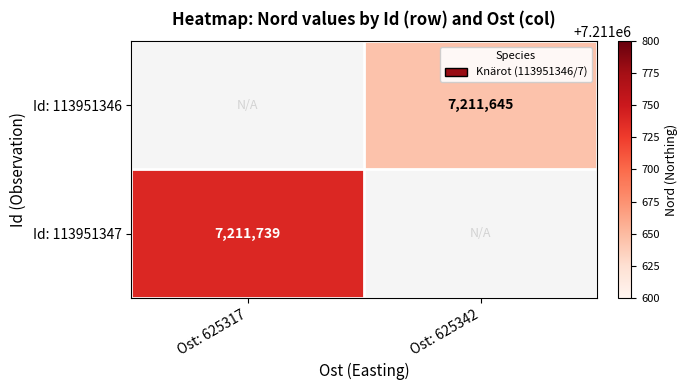

Is the value of Id: 113951346 at Ost: 625342 greater than the value of Id: 113951347 at Ost: 625317?

No